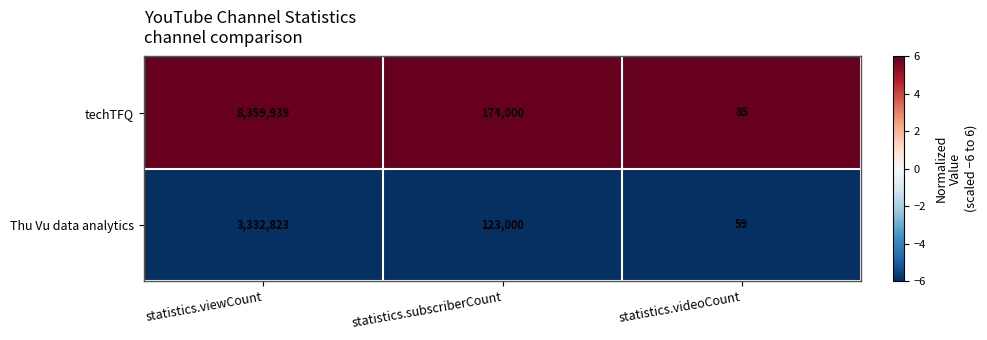

Which category has the lowest value across all series?

statistics.videoCount